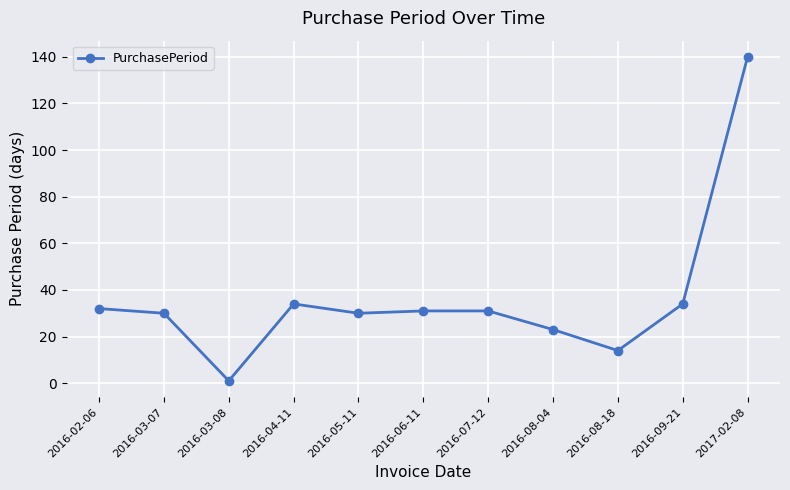

The value at 2016-06-11 is 31. True or false?

True